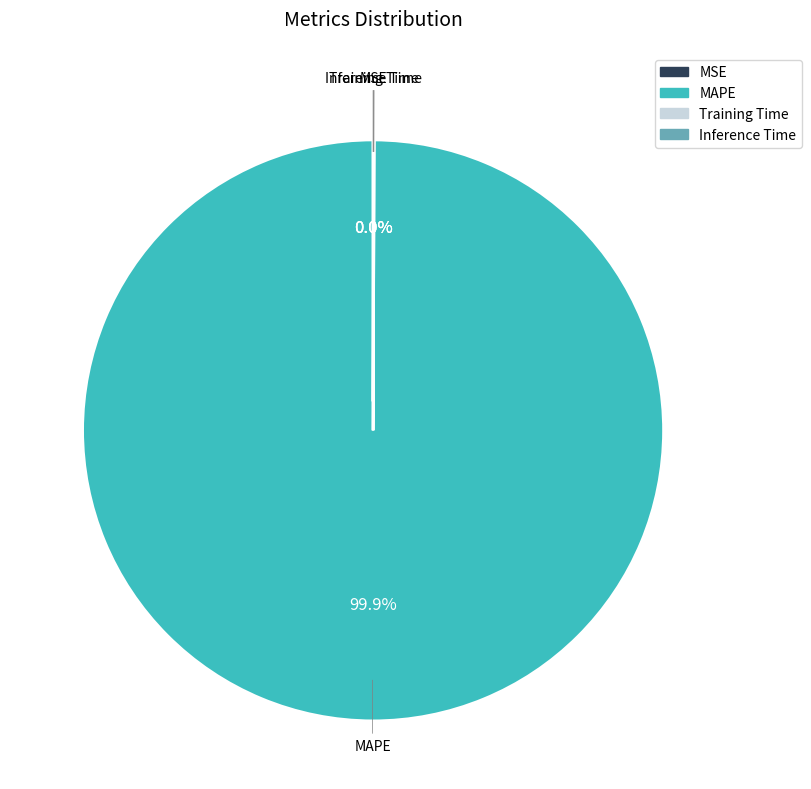

Which slice is the largest?

MAPE